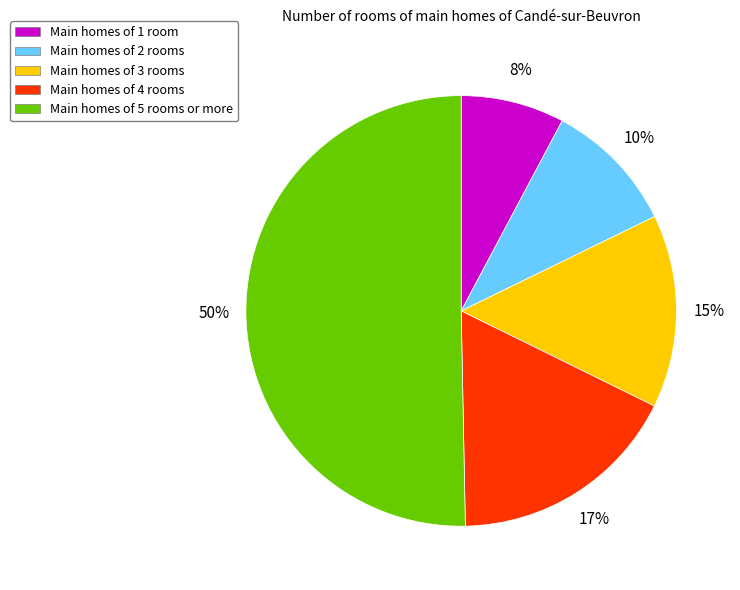

Count the number of slices in the pie.

5